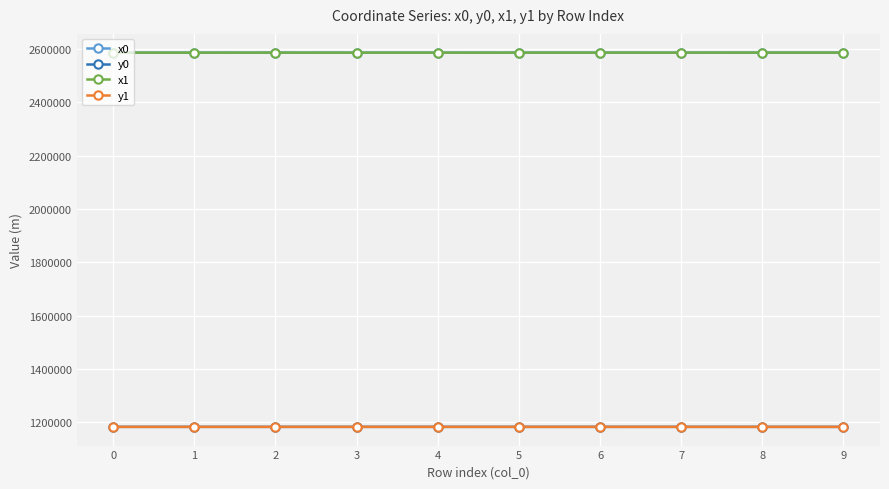

True or false: y0 has more than 1 interior local peaks.

True